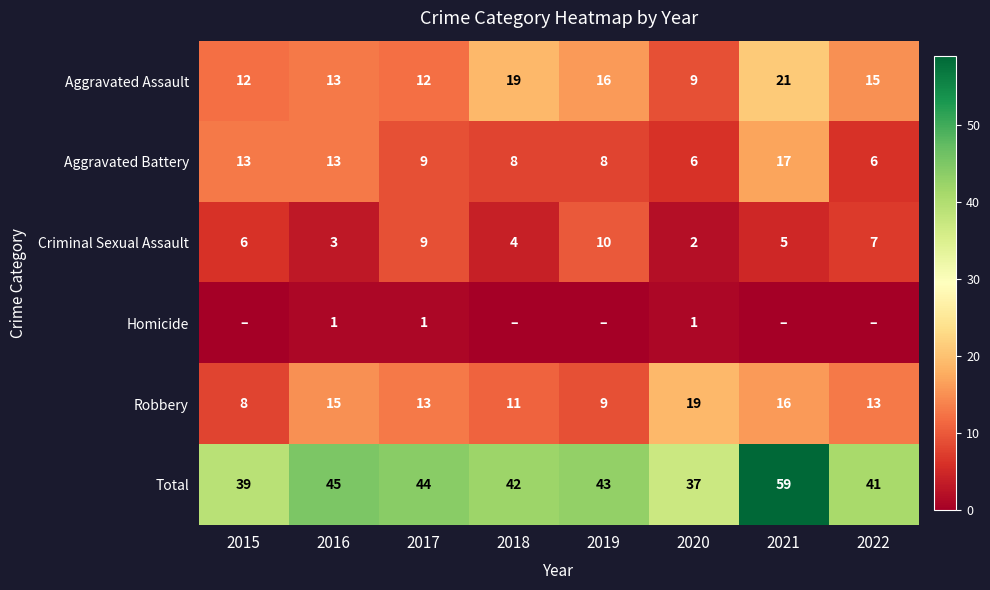

What is the spread (max minus min) of values at 2022?

41